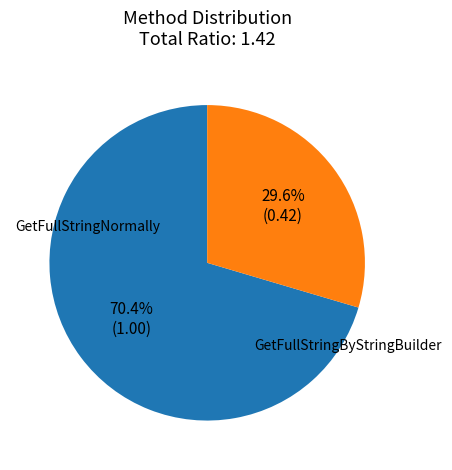

Is there any slice that represents more than half of the pie?

Yes